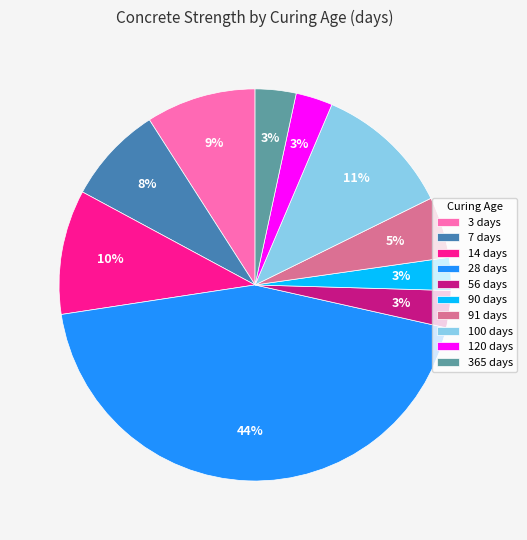

Between 7 days and 365 days, which is larger?

7 days